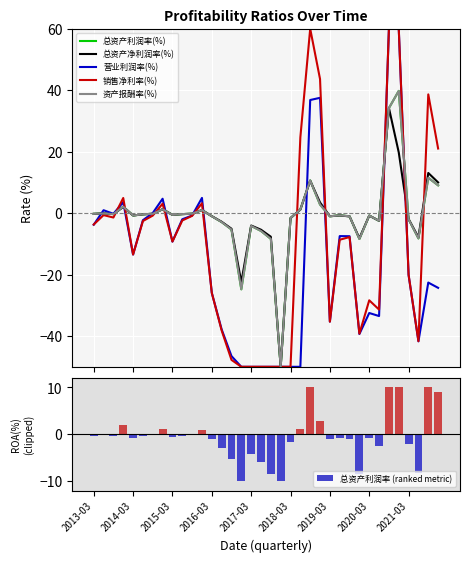

What is the difference between the highest and lowest values at 22?

50.0